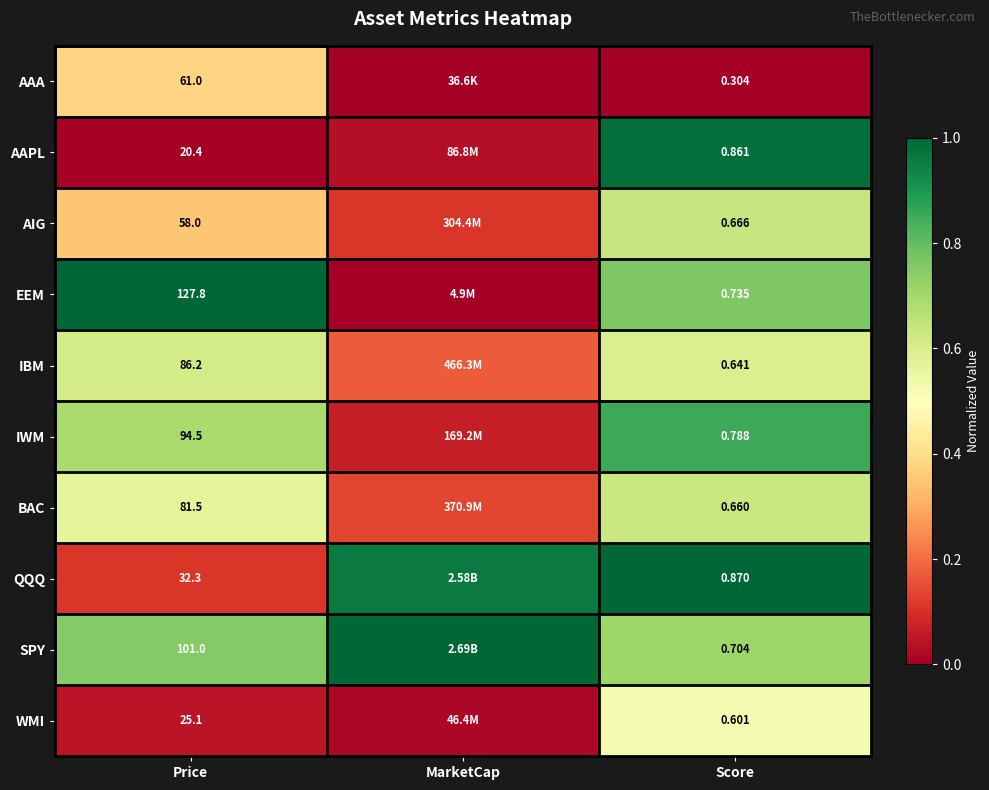

Between Price and Score, which series saw the biggest shift?

EEM